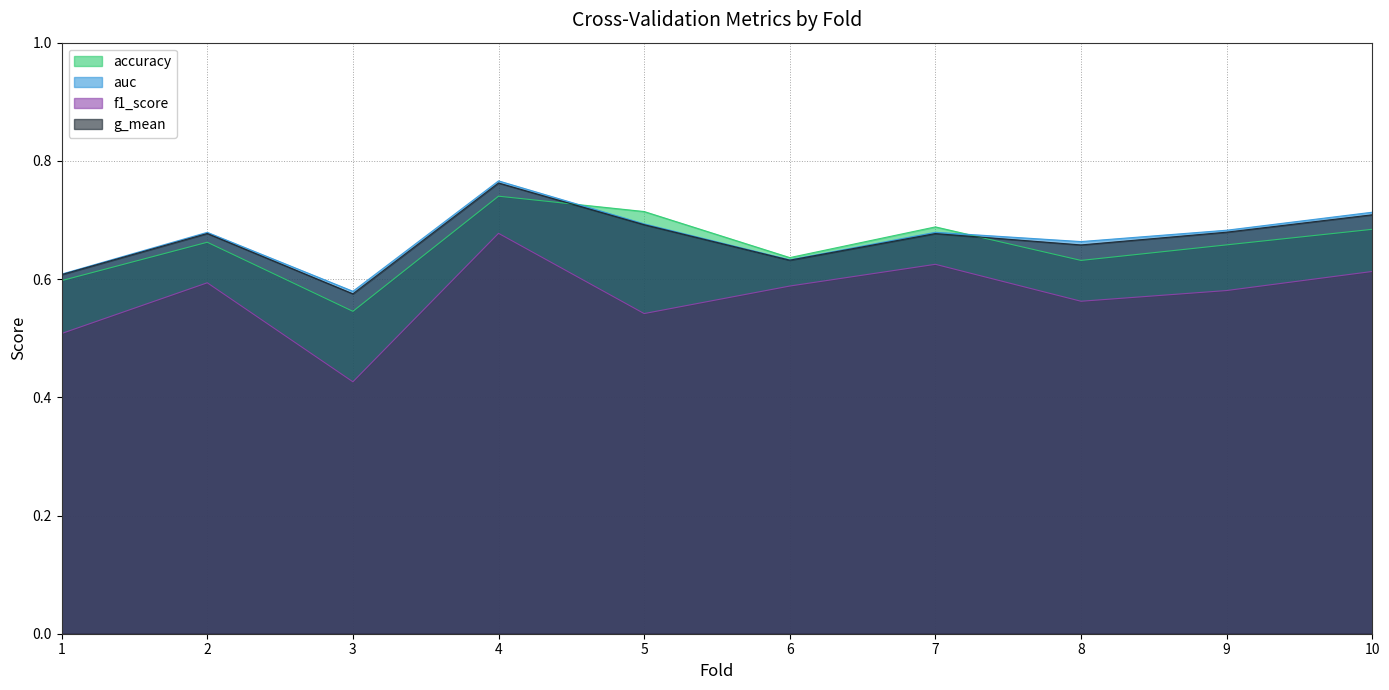

Rank the series at 2 from lowest to highest value.

f1_score, accuracy, g_mean, auc